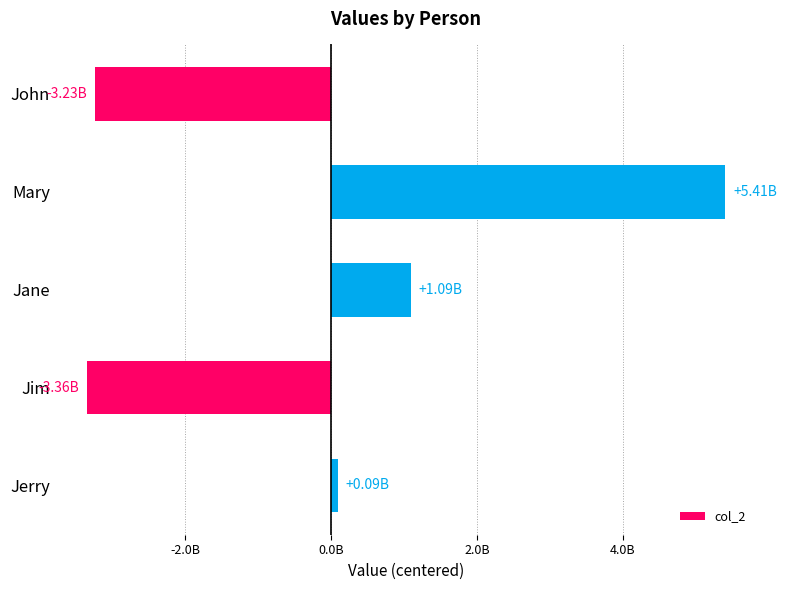

Are the bars horizontal?

Yes